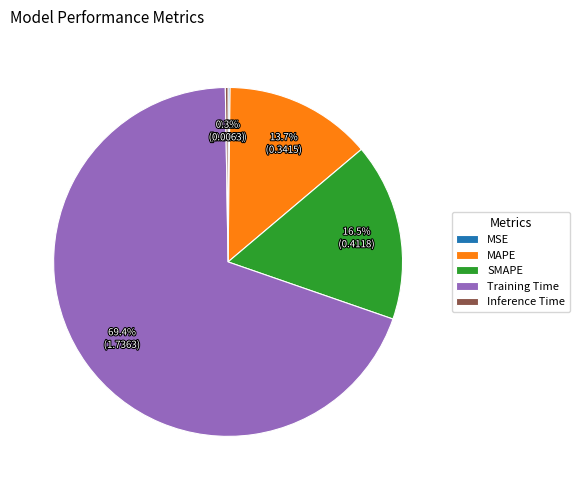

Which slice is the largest?

Training Time